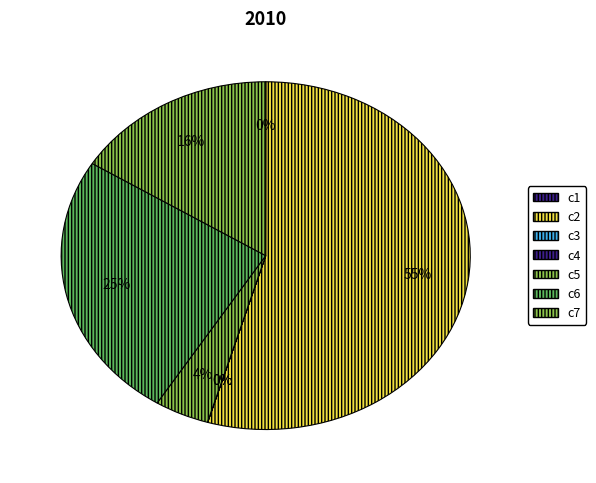

True or false: c5 accounts for 4% of the total.

True